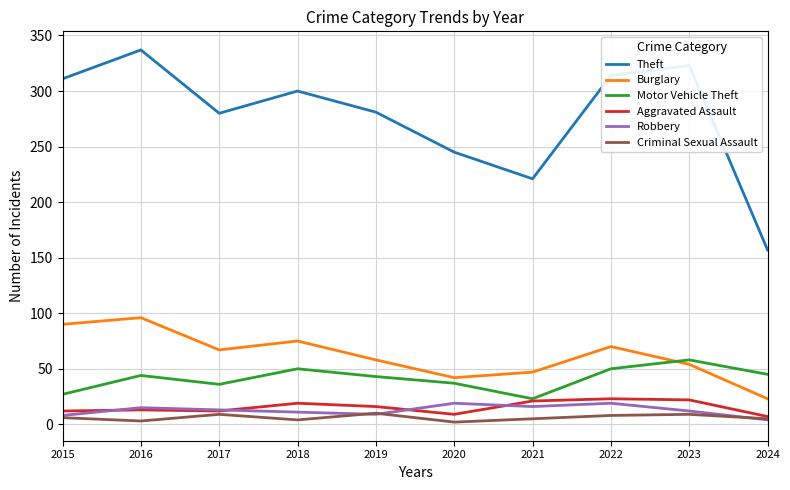

At which label does Motor Vehicle Theft reach its peak?

2023